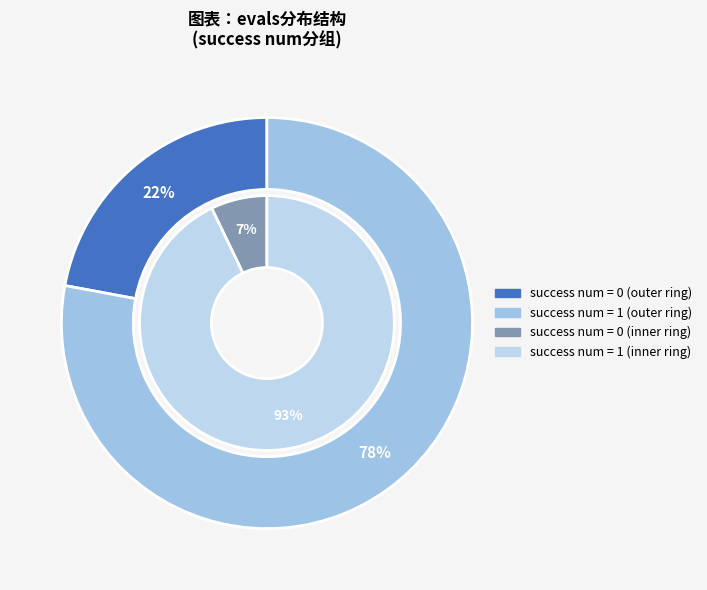

Does success num = 1 account for over 50% of the chart?

Yes